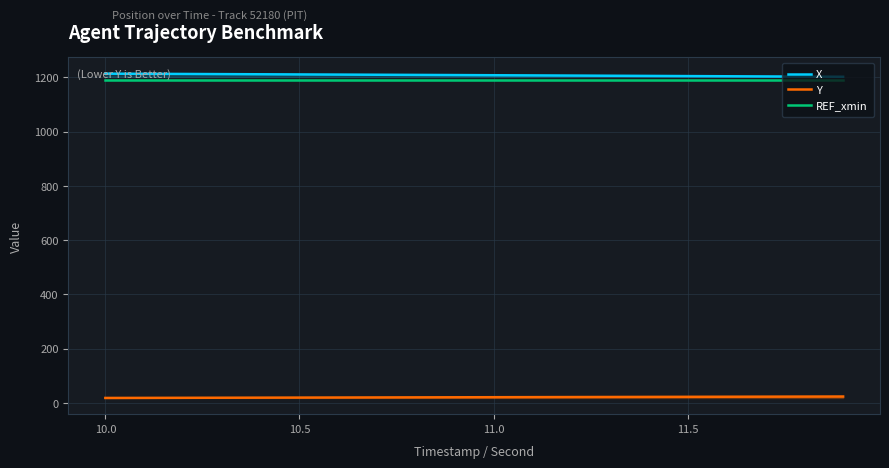

True or false: REF_xmin and Y intersect in this chart.

False